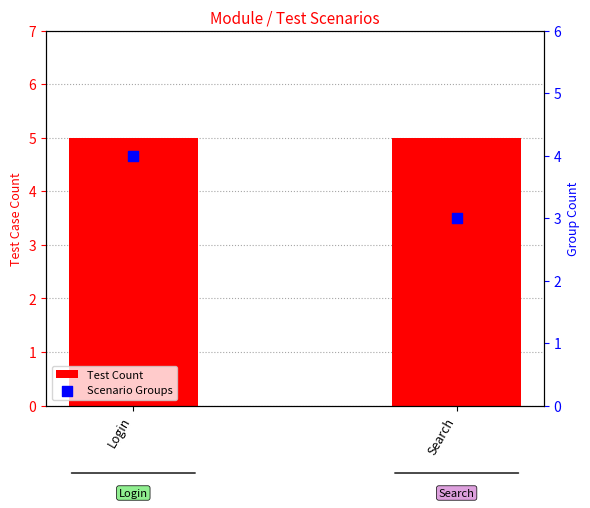

Is the value of Test Count at Login greater than the value of Scenario Groups at Search?

Yes